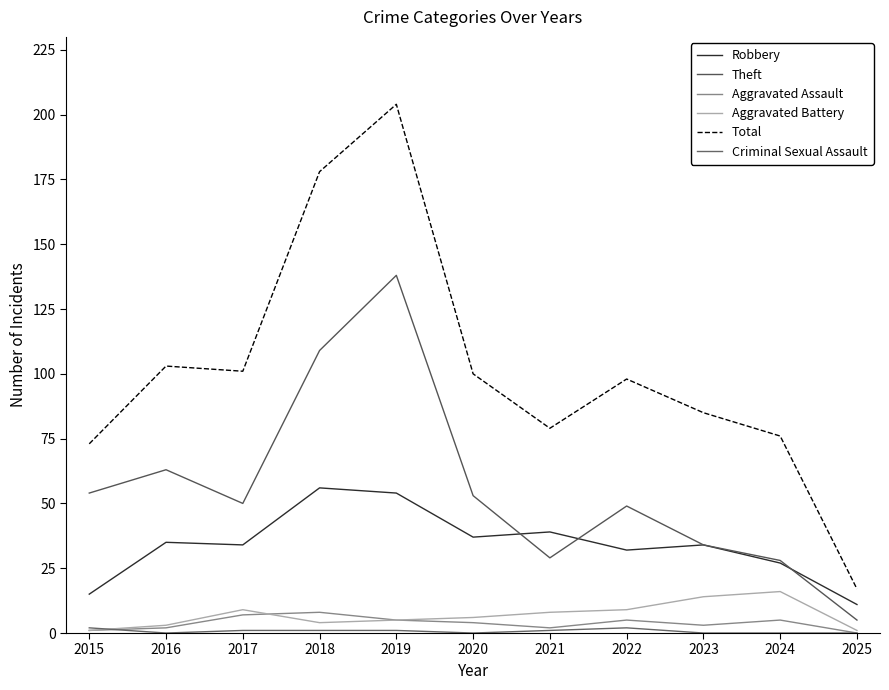

What is the maximum value for Aggravated Battery?

16